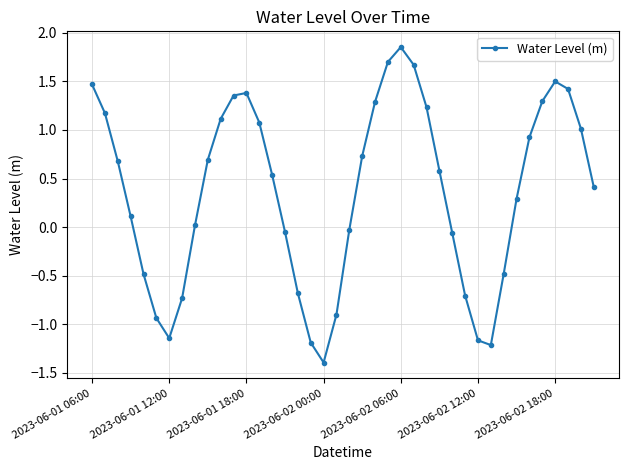

What is the value of the 10th point from the left?

0.7